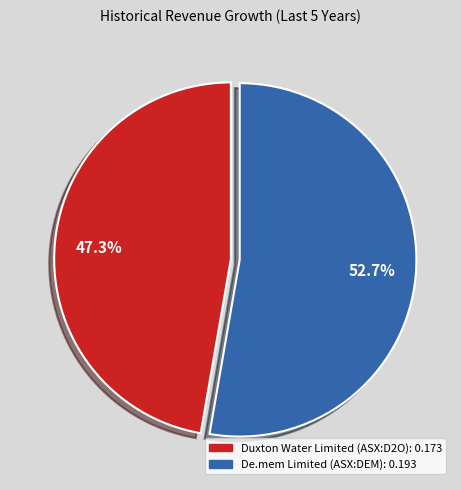

To the nearest percent, what is the average slice percentage?

50%